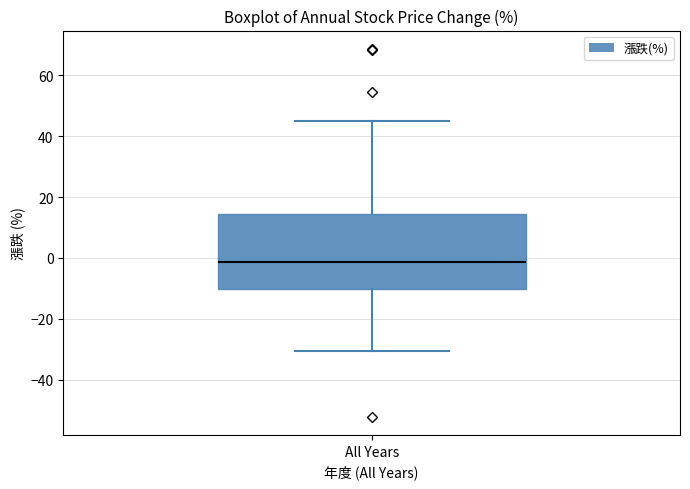

Transcribe this box plot: give where the median line is, the range the box spans, and where the two whiskers end, as read against the y-axis. The values are not printed on the chart, so give them approximately, as read against the axis.

median -2, box -10 to 14, whiskers -30 to 44